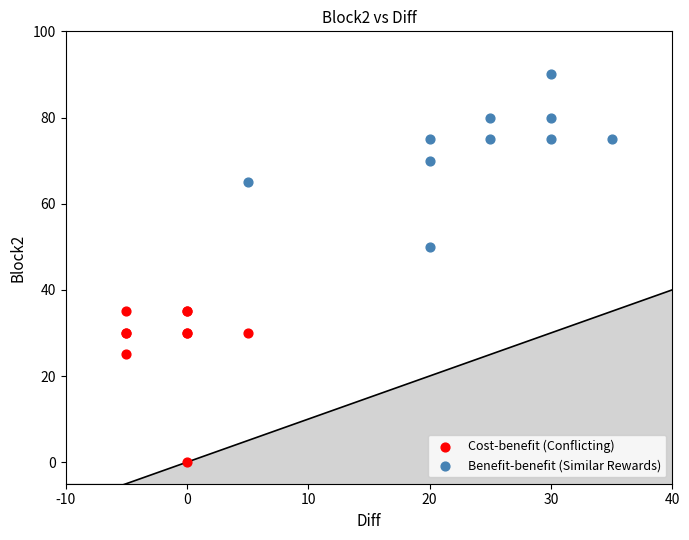

Which series contains the lowest Y value?

Cost-benefit (Conflicting)